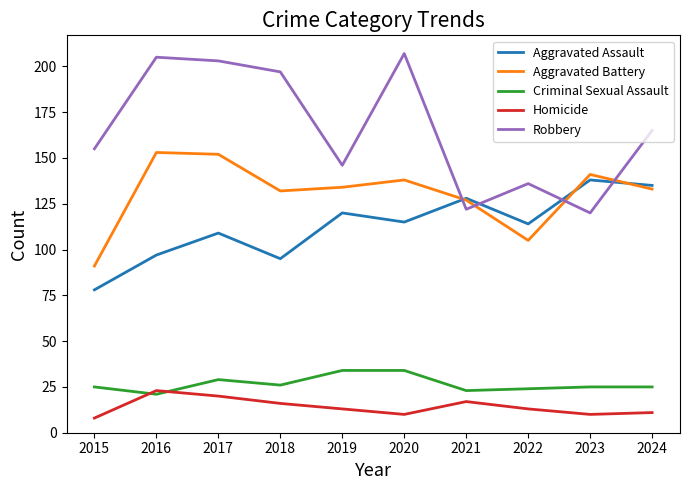

How many times do Robbery and Aggravated Battery cross each other?

4